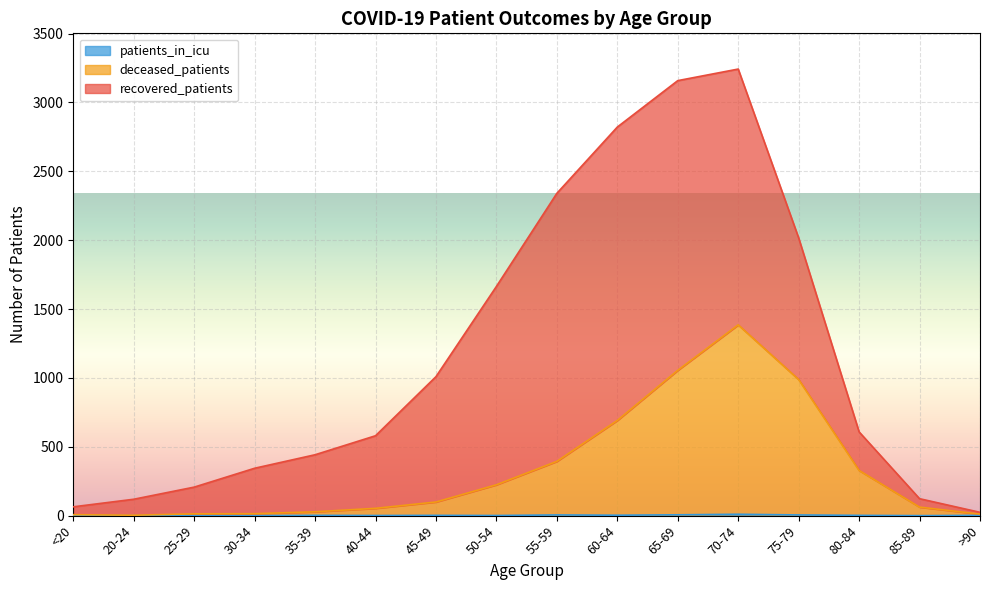

Is it true that patients_in_icu equals -4 at <20?

False